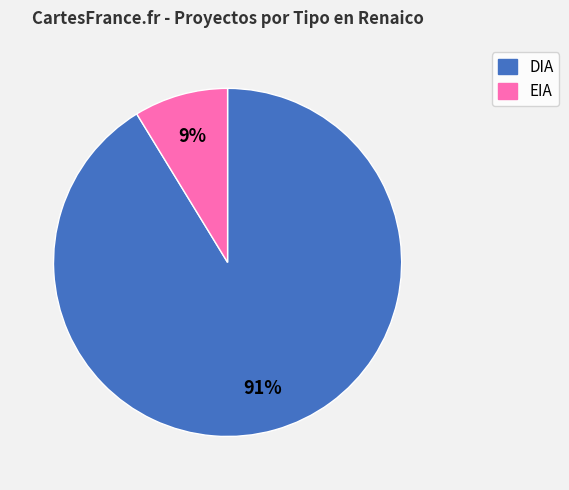

To the nearest percent, what is the average slice percentage?

50%